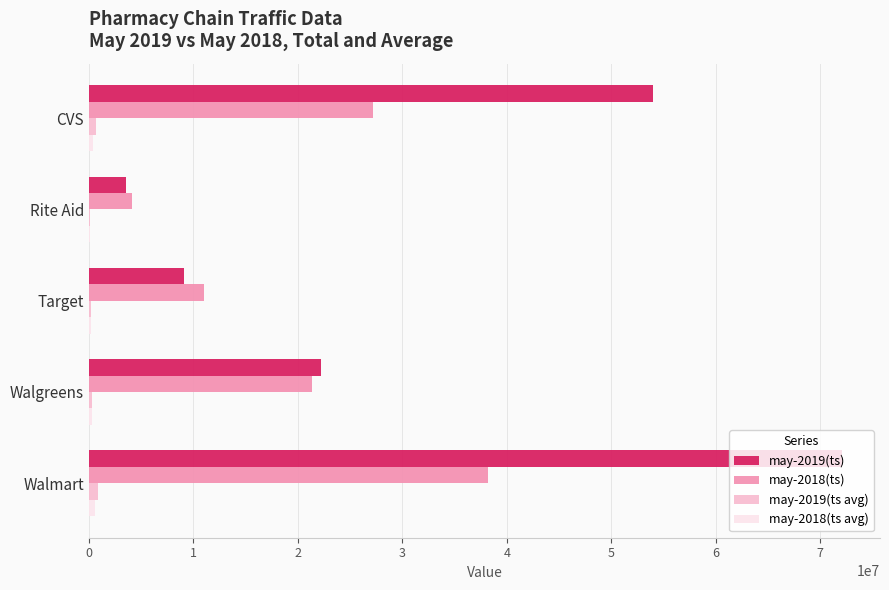

Is it true that may-2019(ts) equals 3552782.0 at Rite Aid?

True